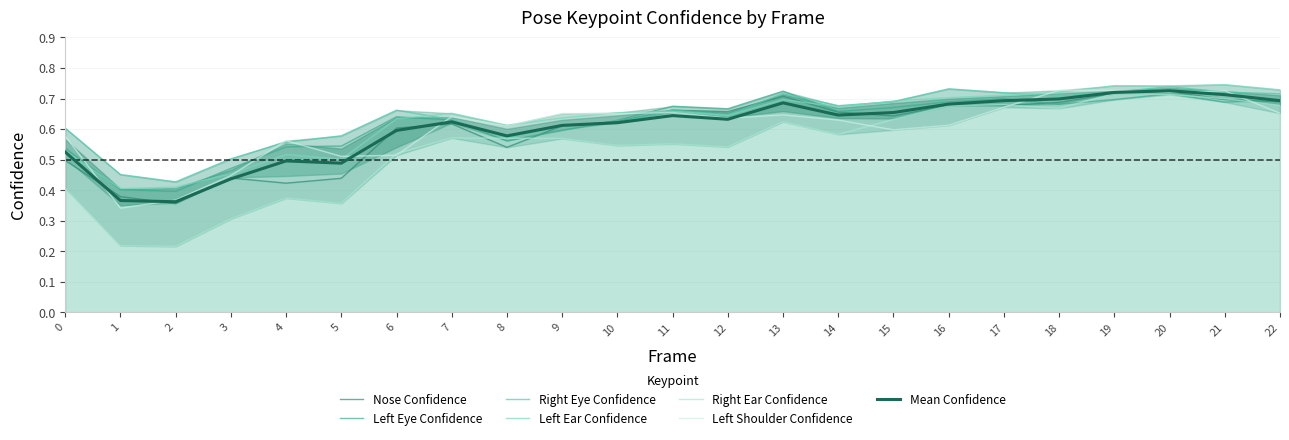

True or false: a_right_eye_confidence and a_right_ear_confidence cross at least once.

False